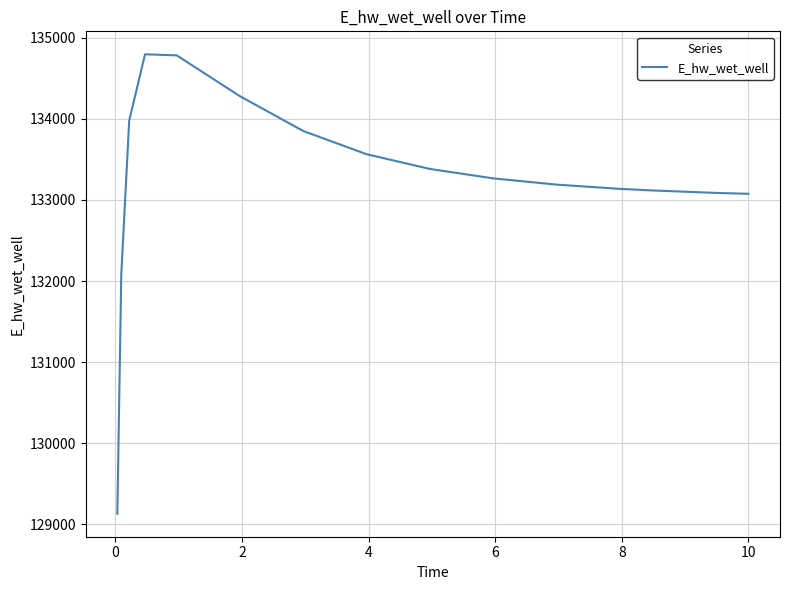

What is the difference between the maximum and minimum values?

5661.9